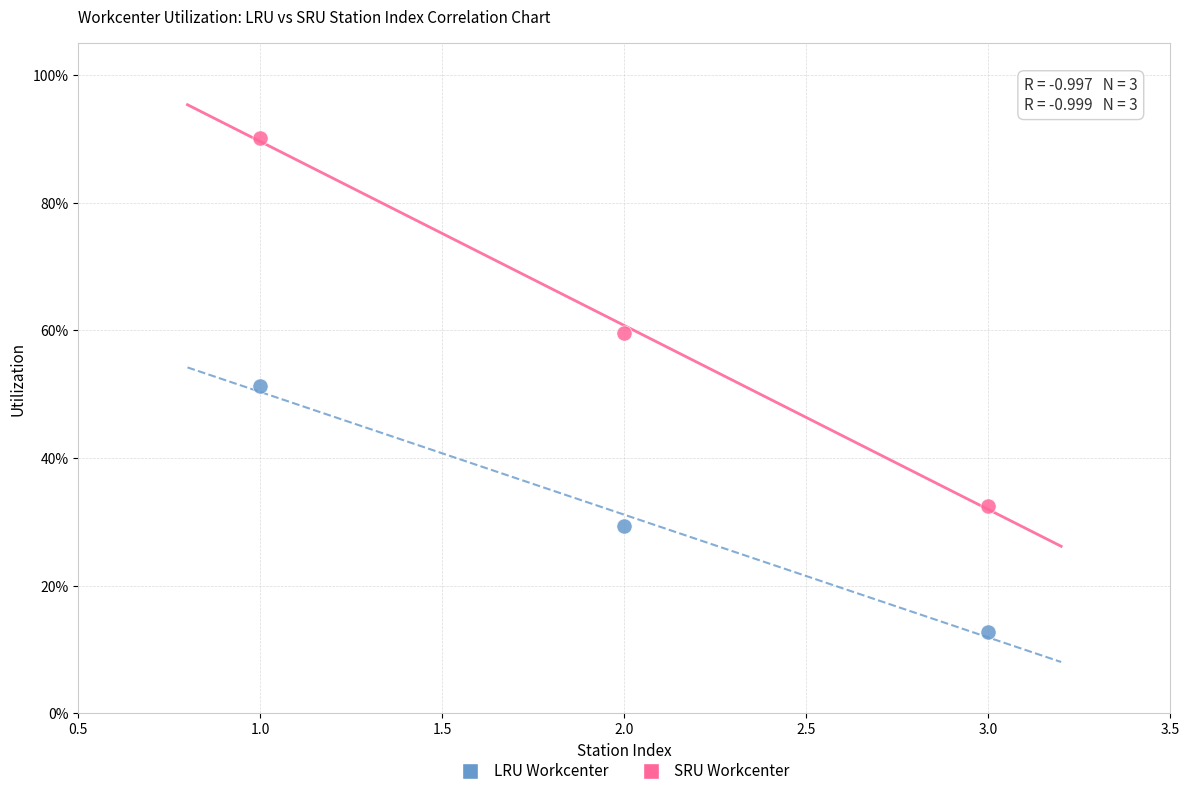

What are all the series names shown in the legend?

LRU Workcenter, SRU Workcenter